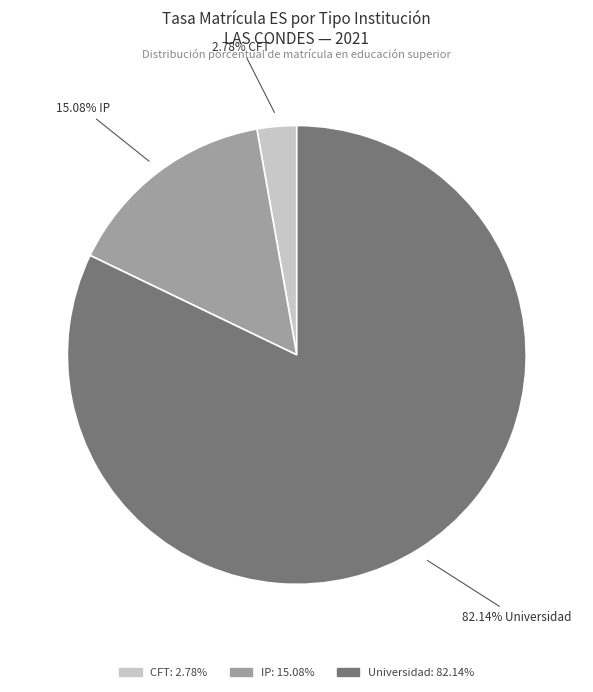

What percentage is NOT represented by Universidad?

17.9%